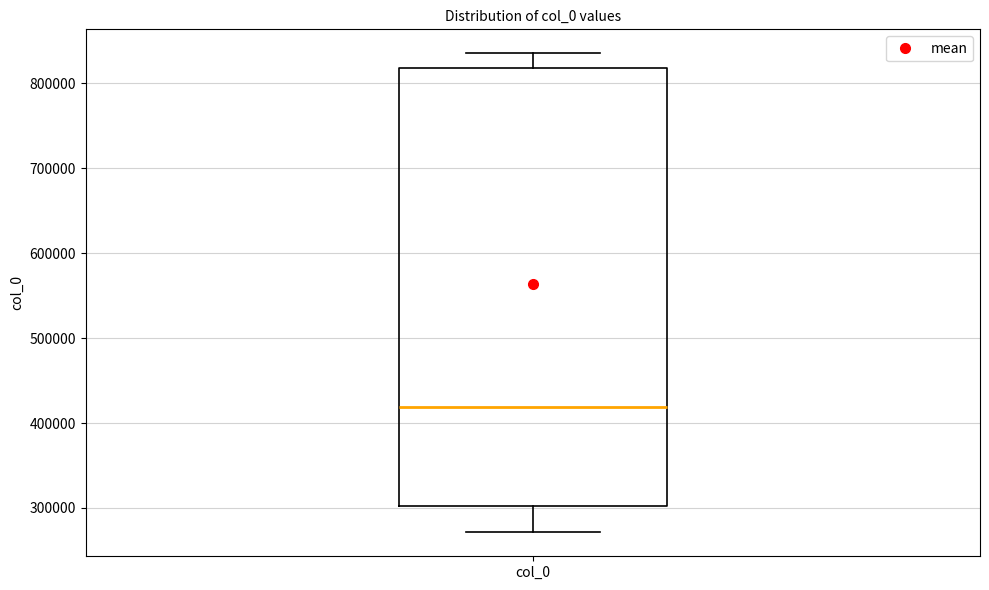

Where does the lower whisker of the box for col_0 end on the y-axis? The values are not printed on the chart, so give them approximately, as read against the axis.

270000